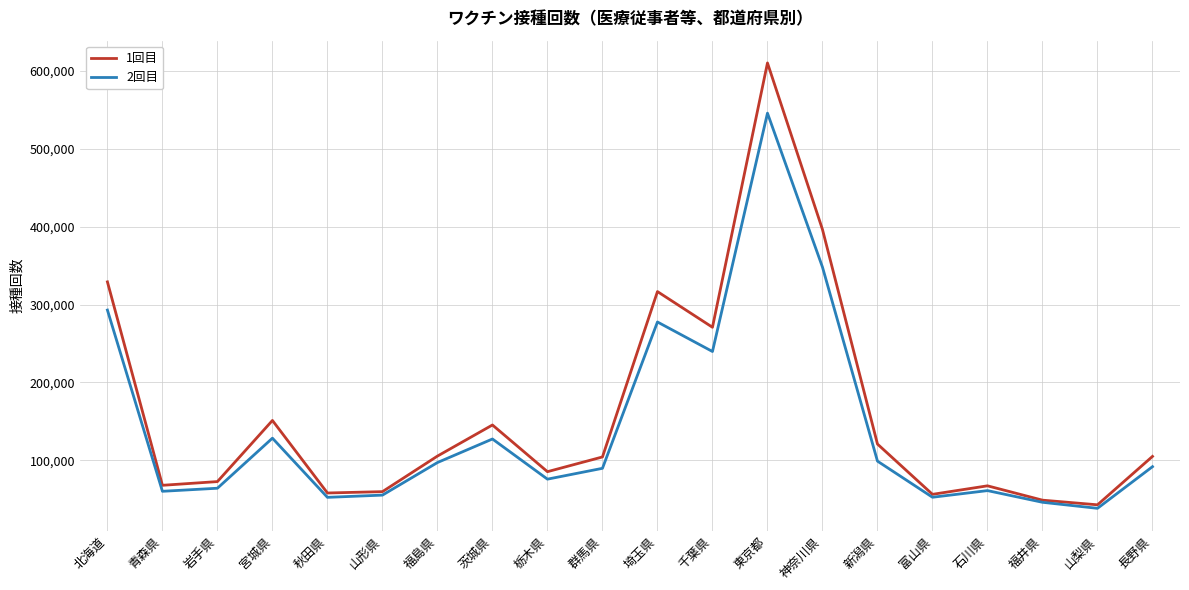

Rank the series by their maximum value, from highest to lowest.

1回目, 2回目